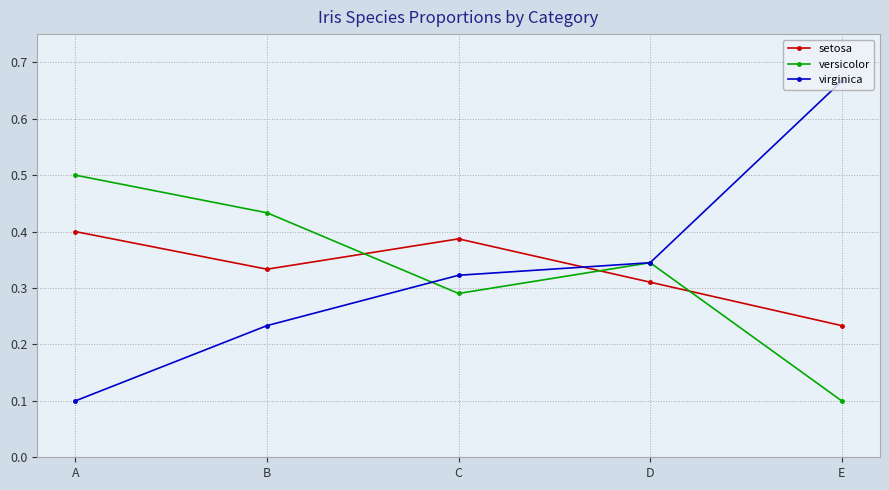

At which label does versicolor reach its minimum?

E